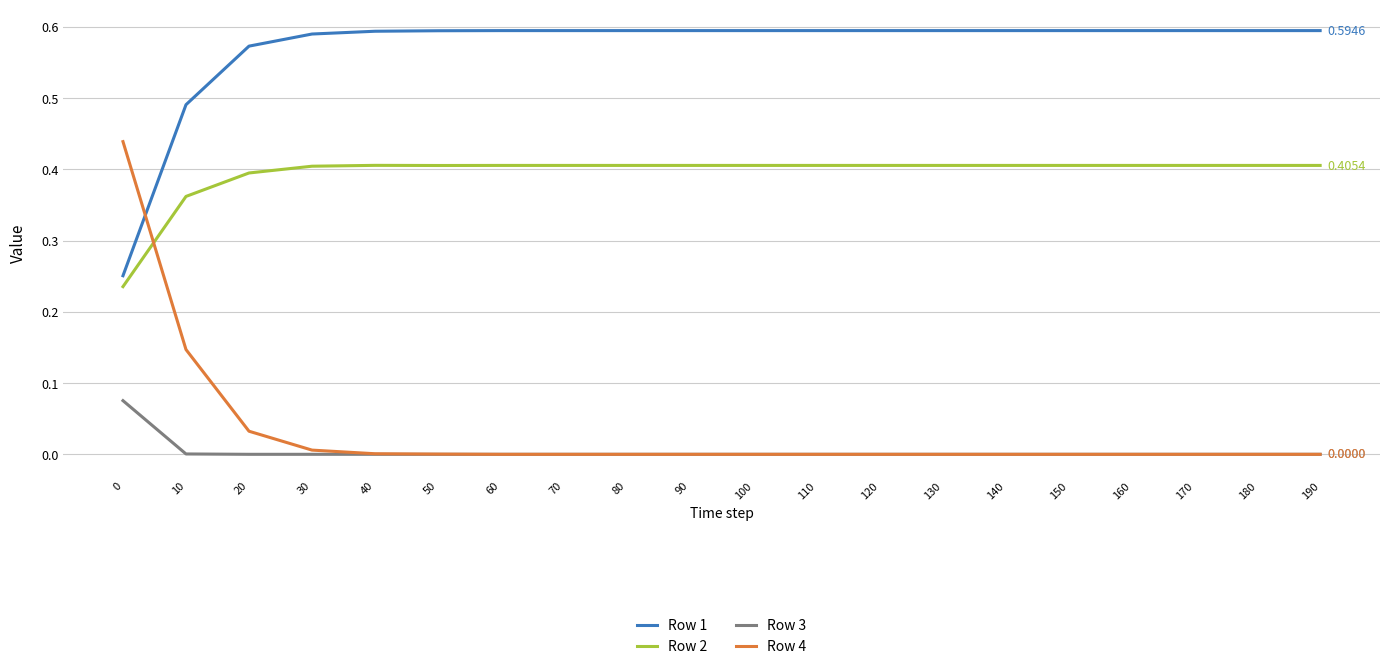

True or false: Row 2 and Row 3 intersect in this chart.

False